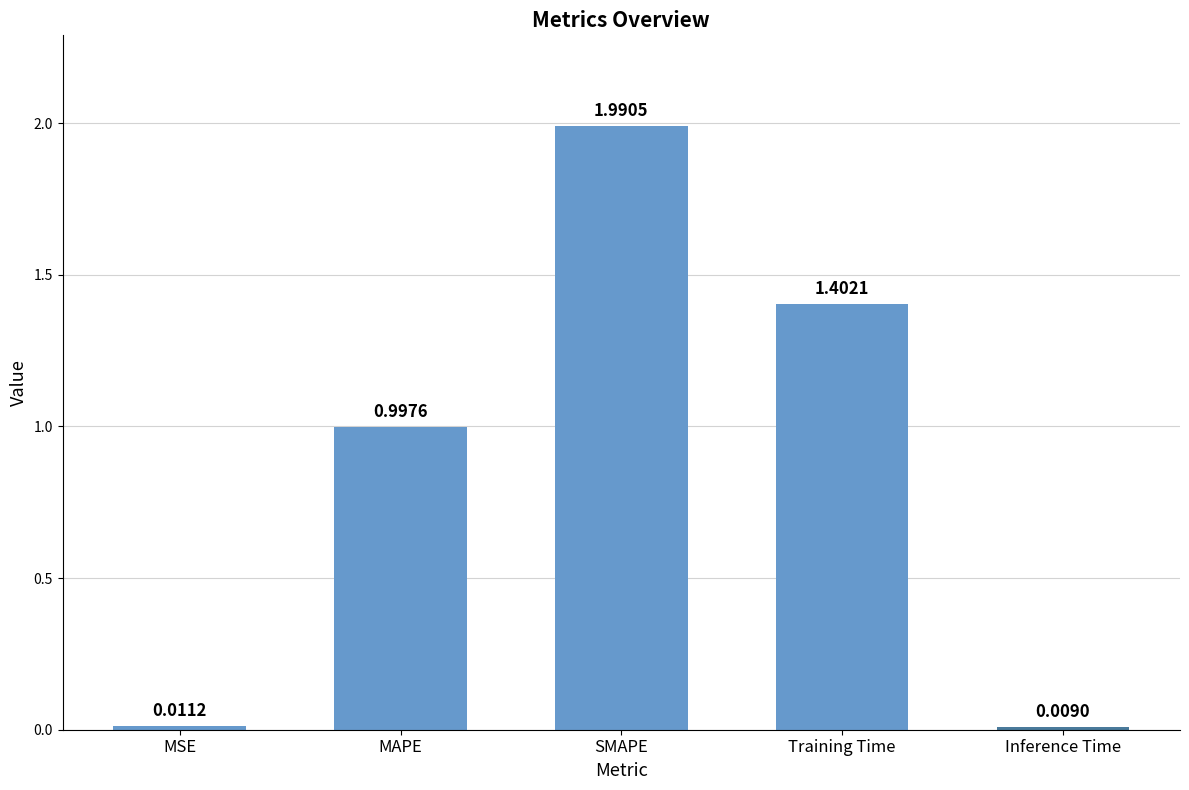

How many bars are there in total?

5